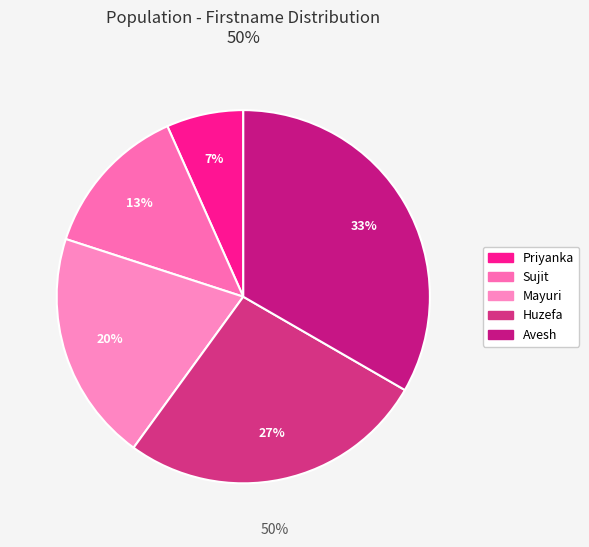

To the nearest percent, what is the average slice percentage?

20%